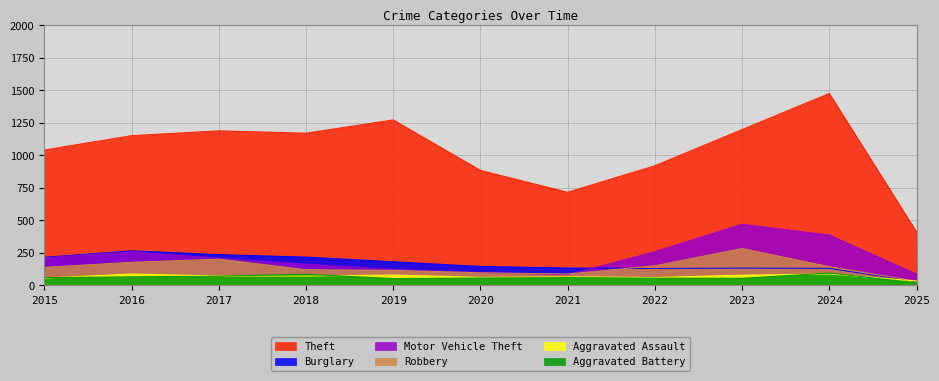

What is the maximum value shown in the chart?

1475